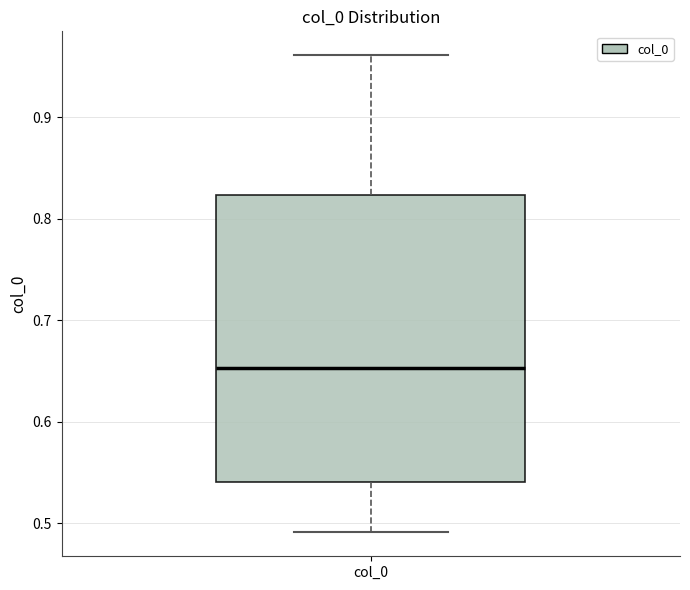

Read this box plot against the y-axis: the position of the median line, the range covered by the box, and the ends of both whiskers. The values are not printed on the chart, so give them approximately, as read against the axis.

median 0.65, box 0.54 to 0.82, whiskers 0.49 to 0.96